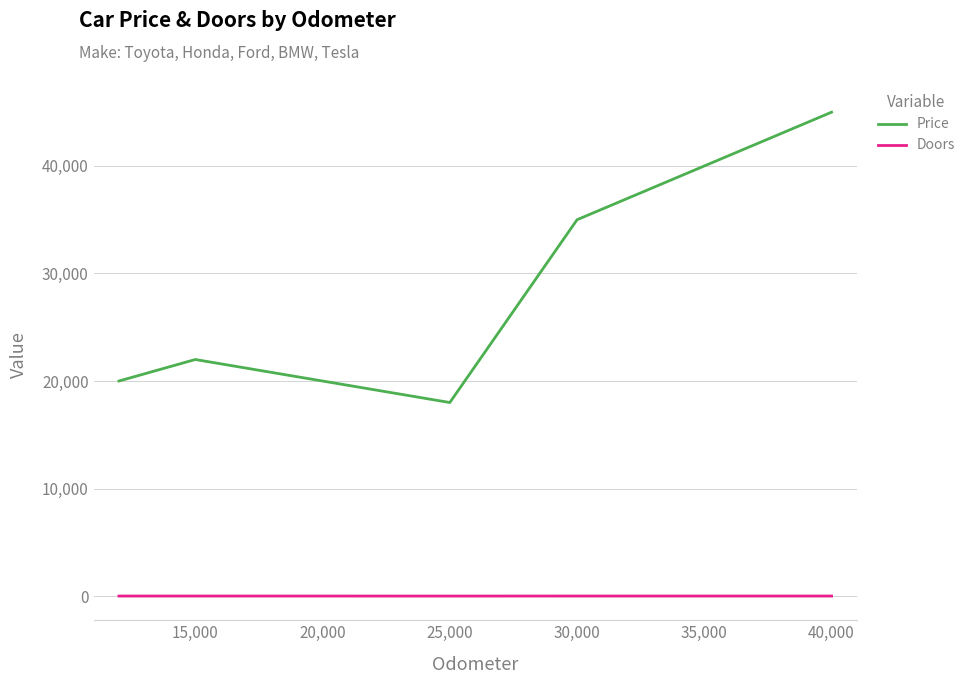

Rank the series by their average value, from lowest to highest.

Doors, Price